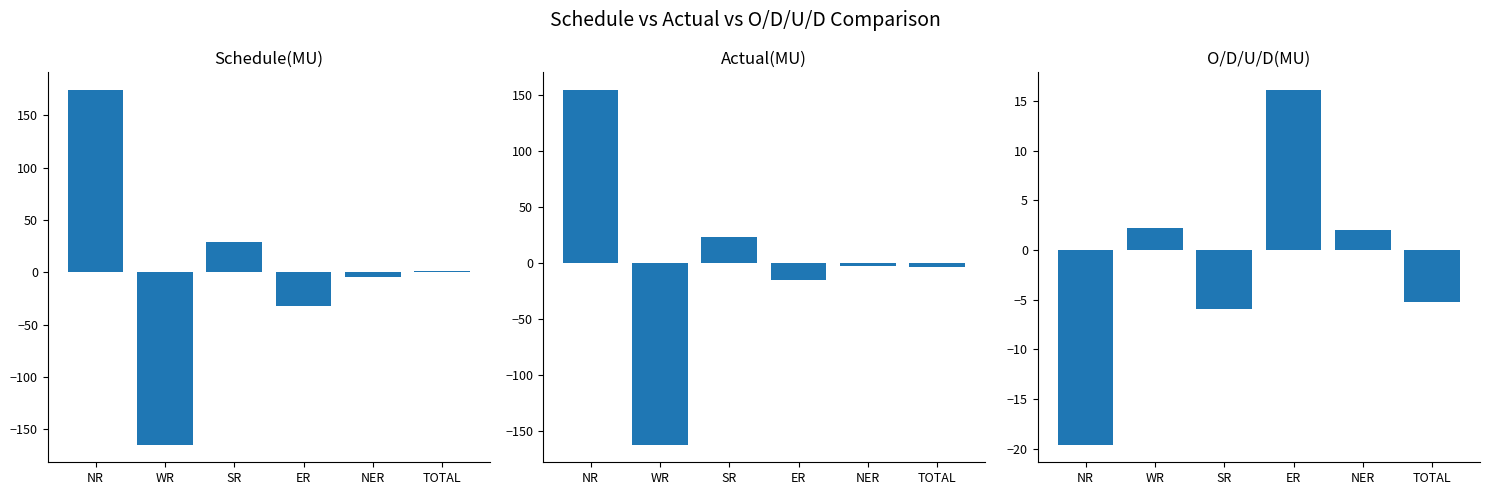

The value of Schedule(MU) at TOTAL is 0.3. True or false?

False